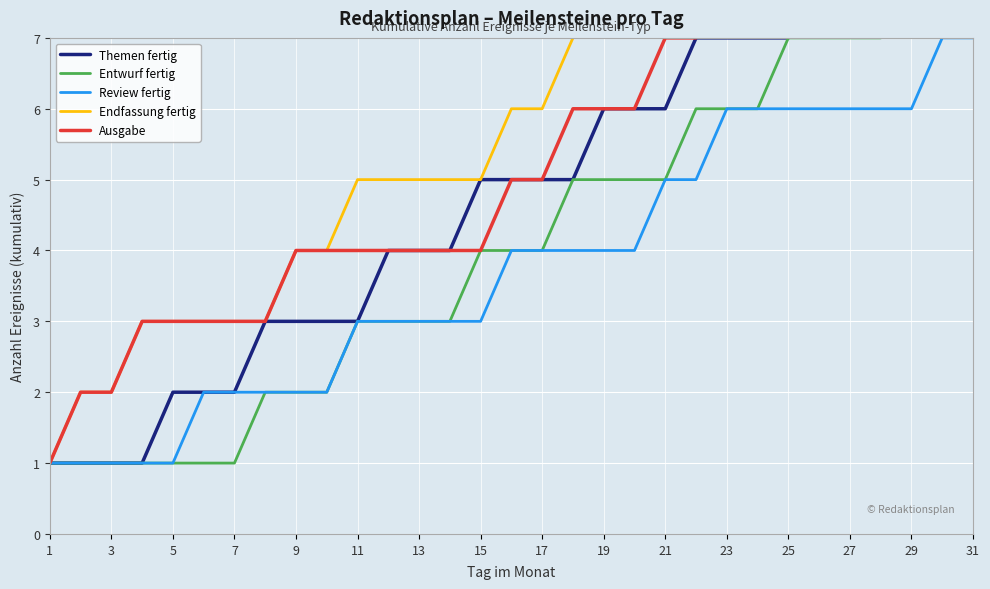

The Review fertig series shows 6 at 23. True or false?

True